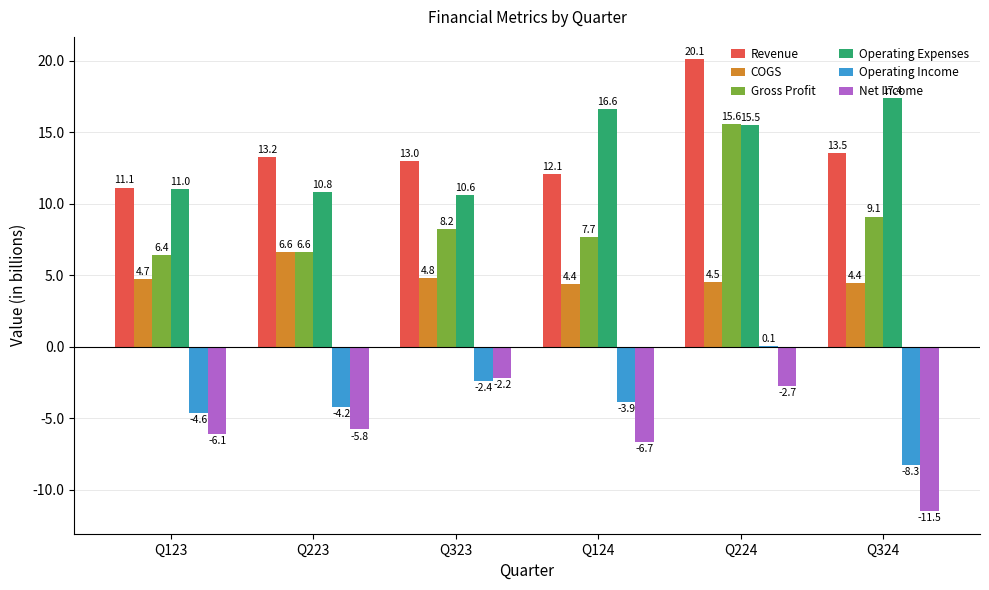

The value of Gross Profit at Q123 is 9.9. True or false?

False